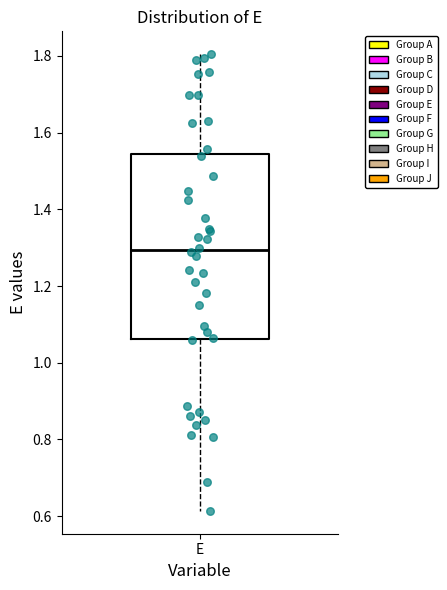

Read this box plot against the y-axis: the position of the median line, the range covered by the box, and the ends of both whiskers. The values are not printed on the chart, so give them approximately, as read against the axis.

median 1.30, box 1.06 to 1.54, whiskers 0.62 to 1.80